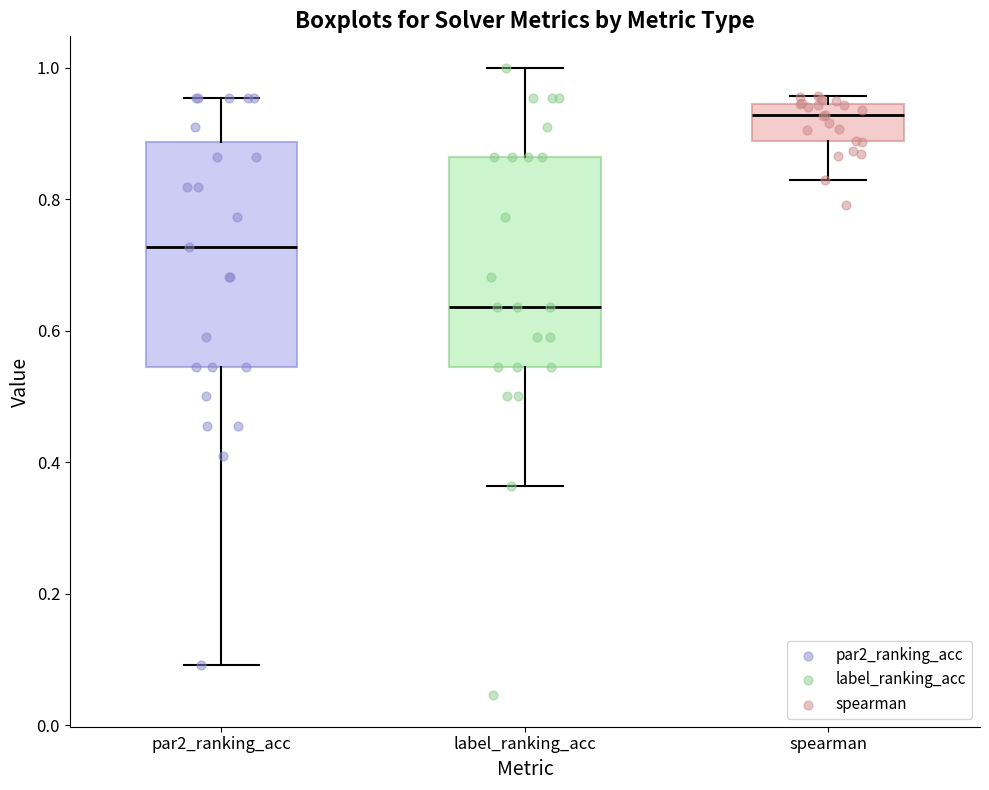

Where is the lower edge of the box for label_ranking_acc on the y-axis? The values are not printed on the chart, so give them approximately, as read against the axis.

0.54